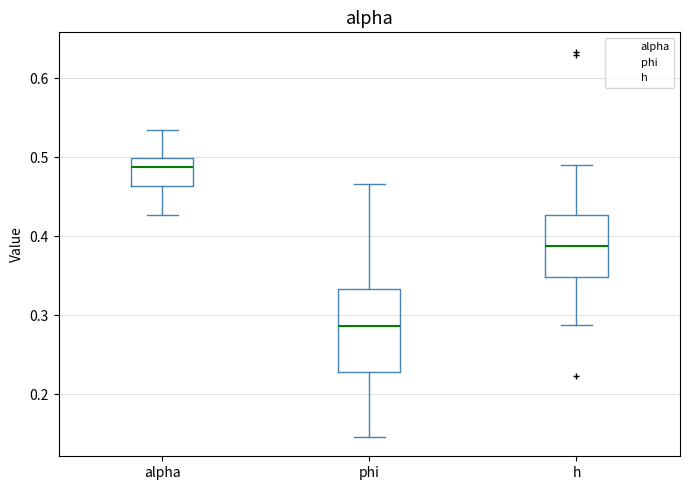

Which box's median line is the lowest?

phi